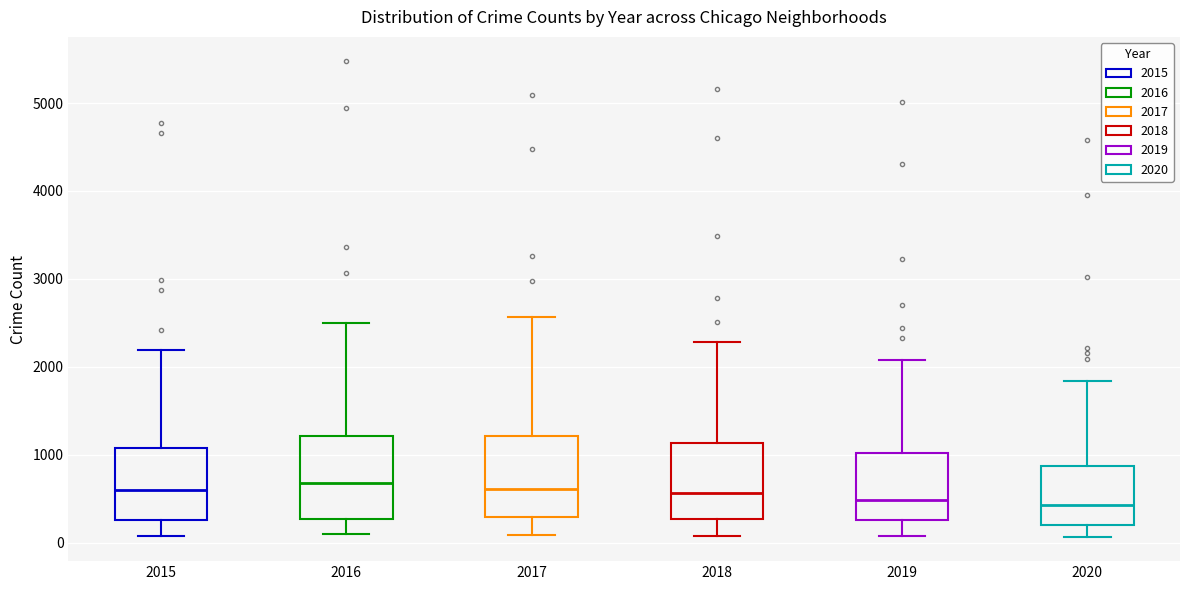

Where is the lower edge of the box at x = 2019 on the y-axis? The values are not printed on the chart, so give them approximately, as read against the axis.

300